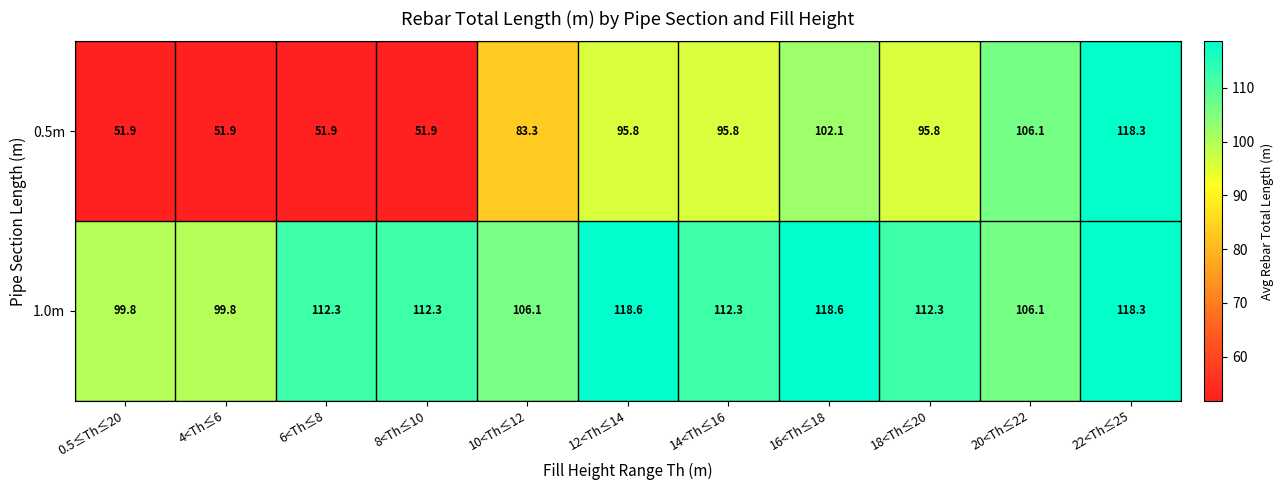

Read the 1.0m value at 8<Th≤10.

112.3